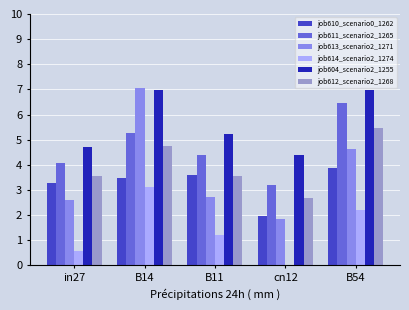

At which label does job614_scenario2_1274 reach its minimum?

cn12